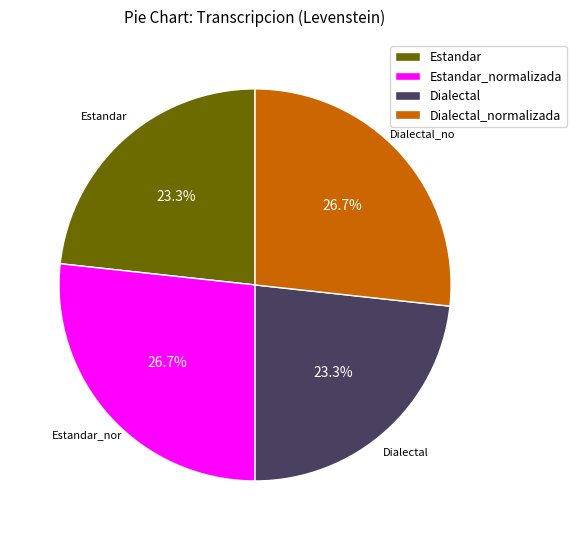

What percentage is the Estandar_normalizada slice, to the nearest percent?

27%